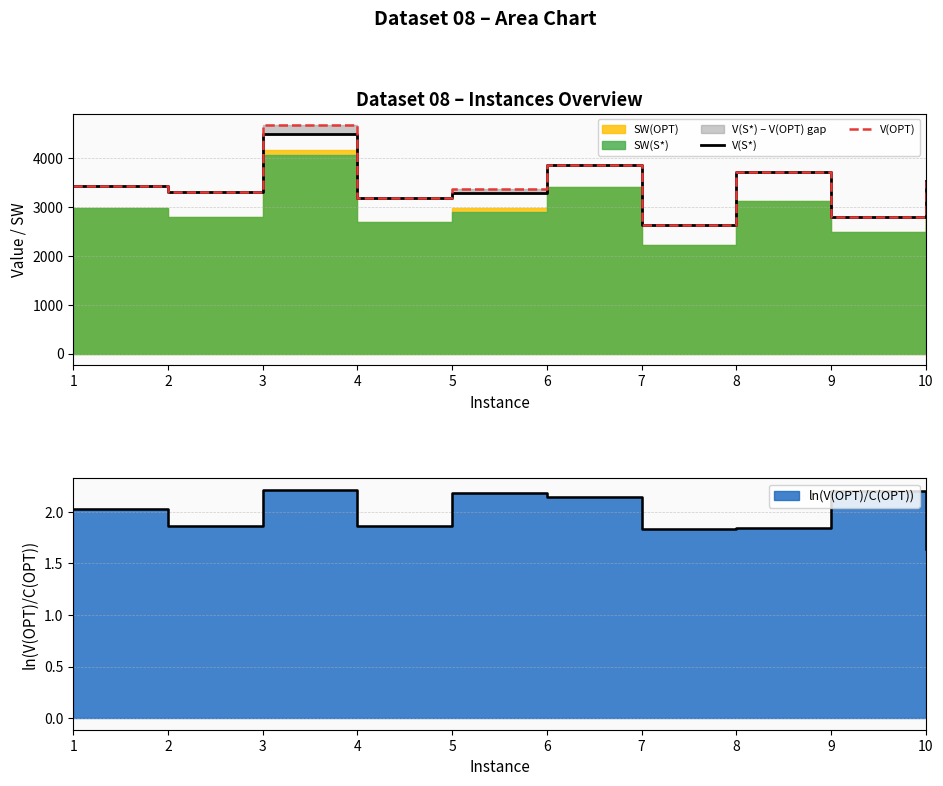

Reading left to right, extract all data points from this chart.

V(S*): 3426	3307	4496	3186	3286	3851	2634	3704	2792	3525
V(OPT): 3426	3307	4671	3186	3360	3851	2634	3704	2792	3525